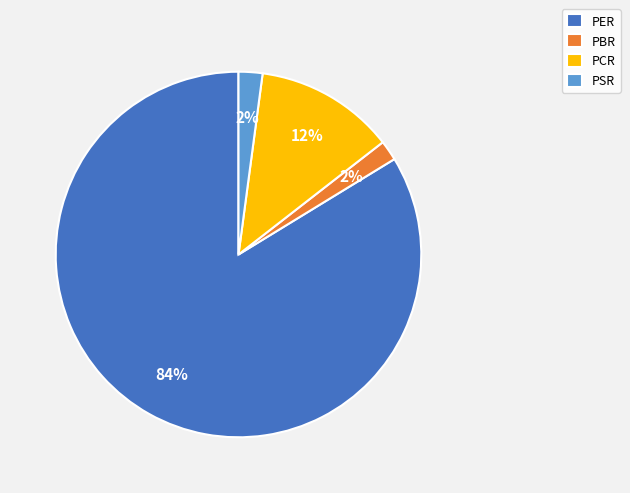

Between PER and PSR, which is larger?

PER